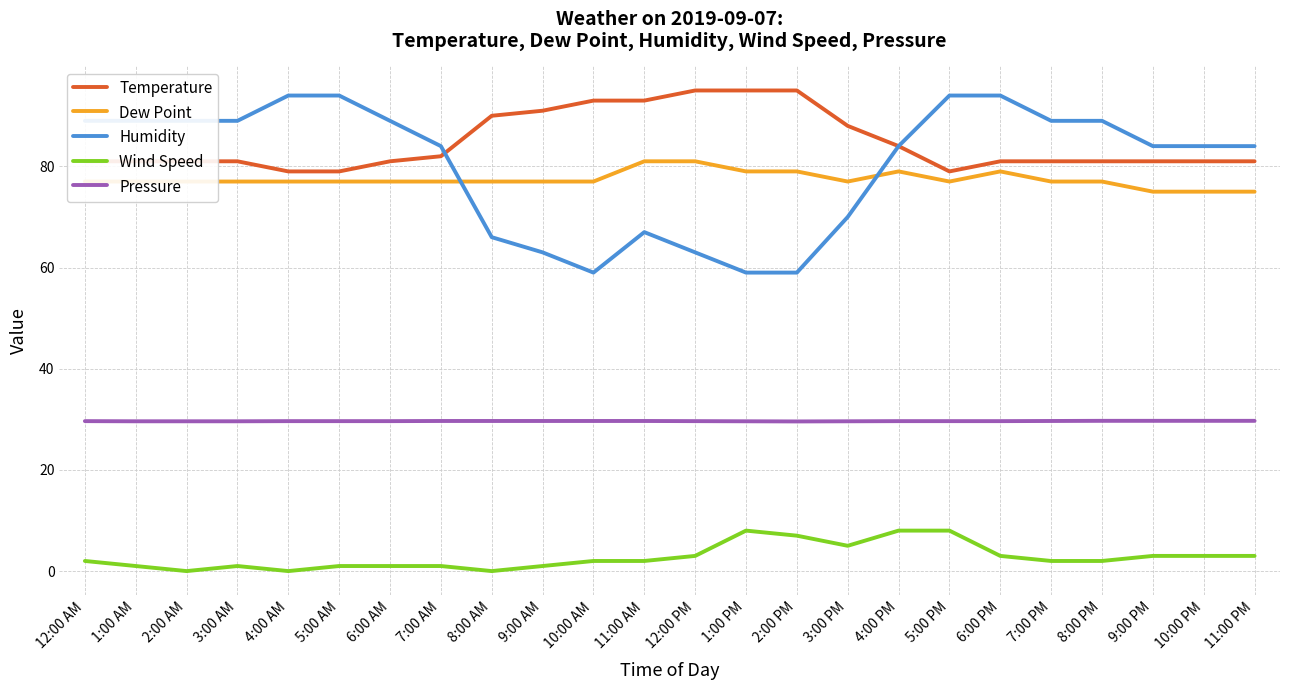

What is the minimum value for Dew Point?

75.0